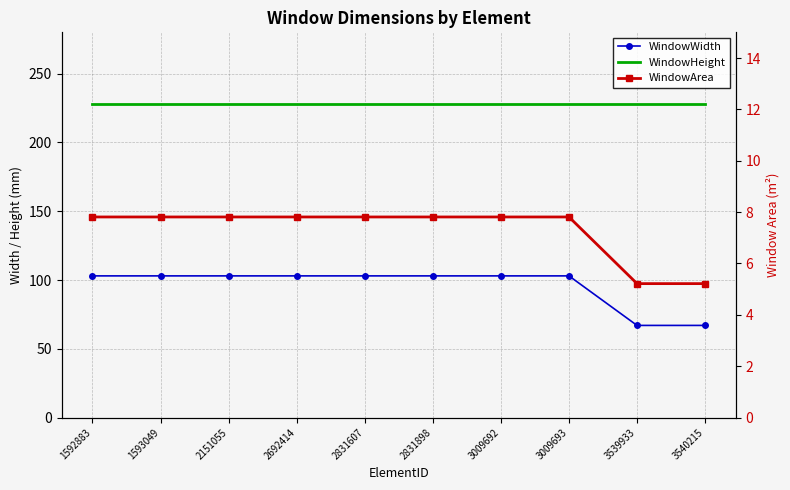

What is the greatest value displayed?

228.0